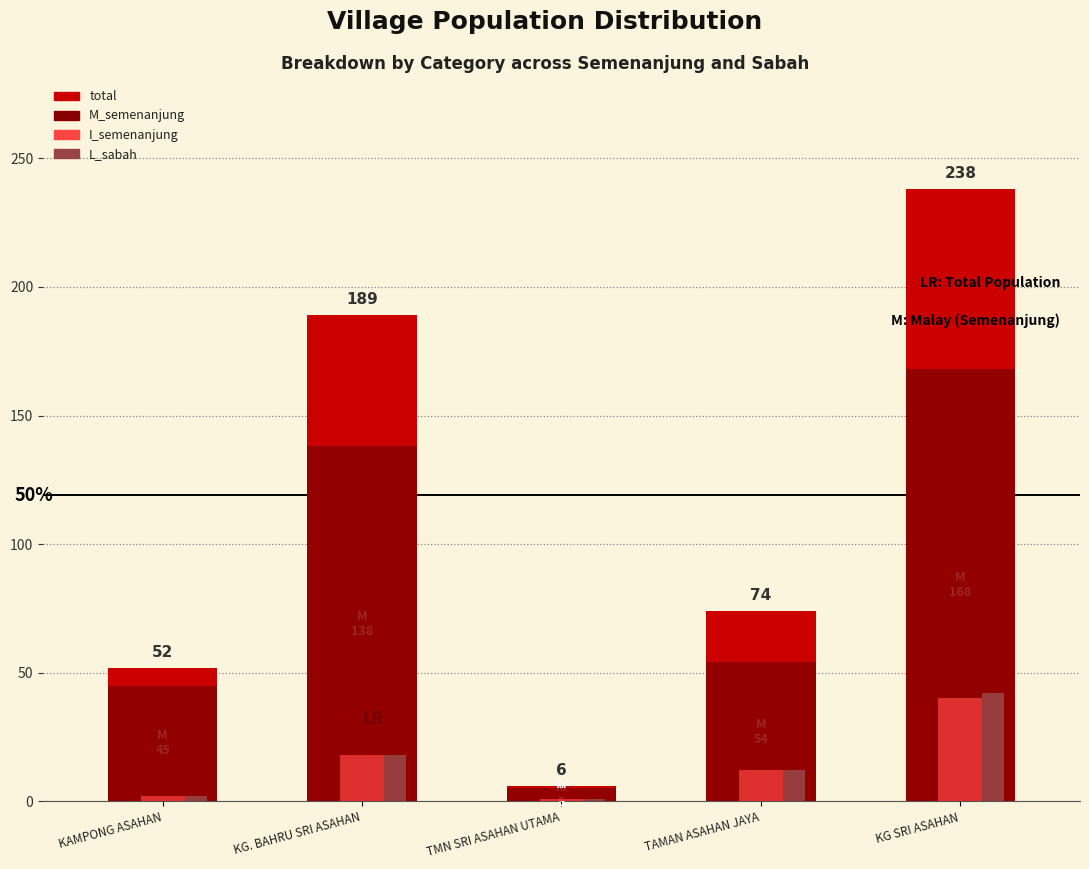

Which series has the widest spread of values?

total